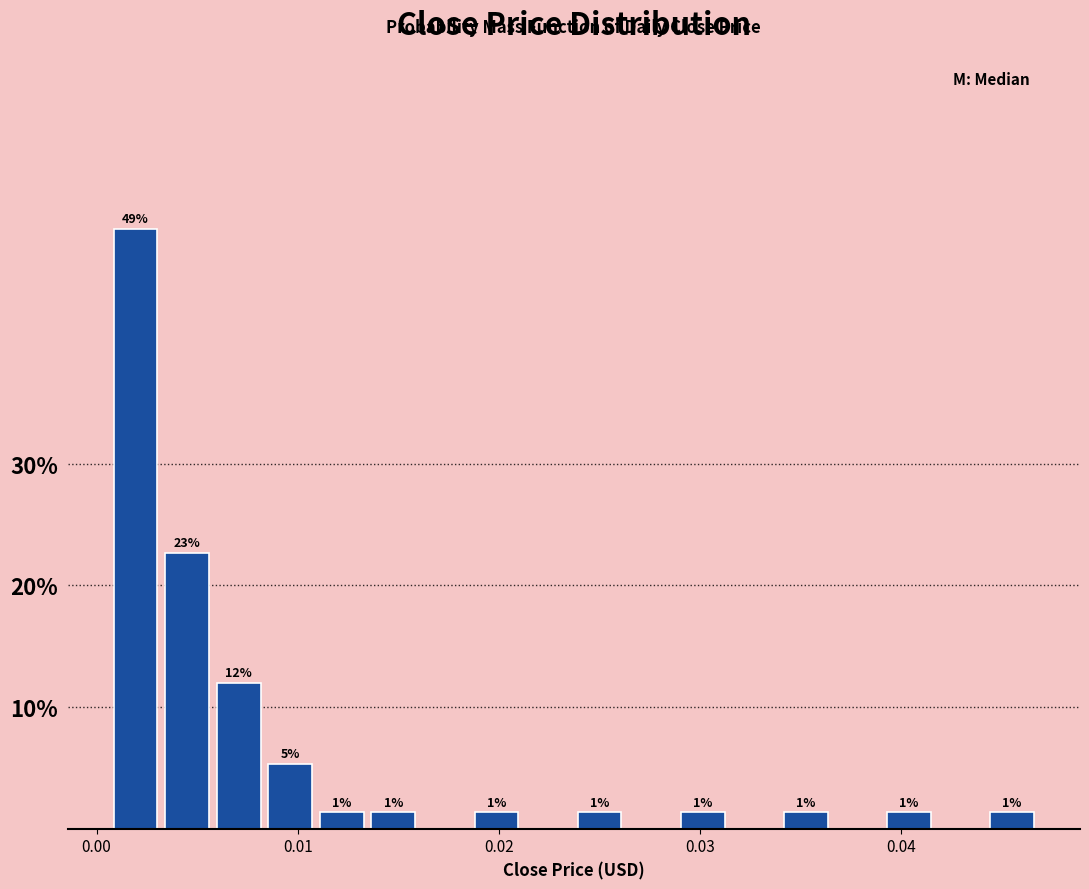

Around what value on the x-axis is the tallest bar? Give the approximate position of its centre, as read against the axis.

0.002